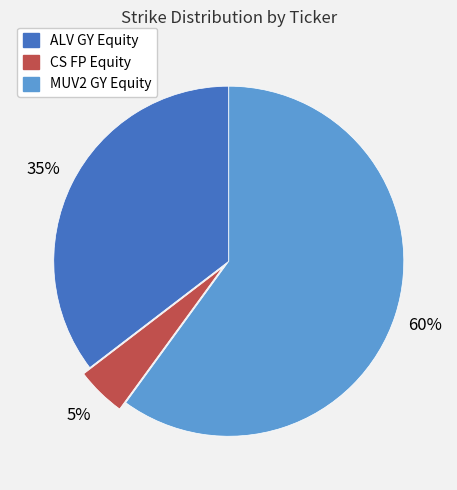

Is the sum of MUV2 GY Equity and ALV GY Equity greater than half?

Yes